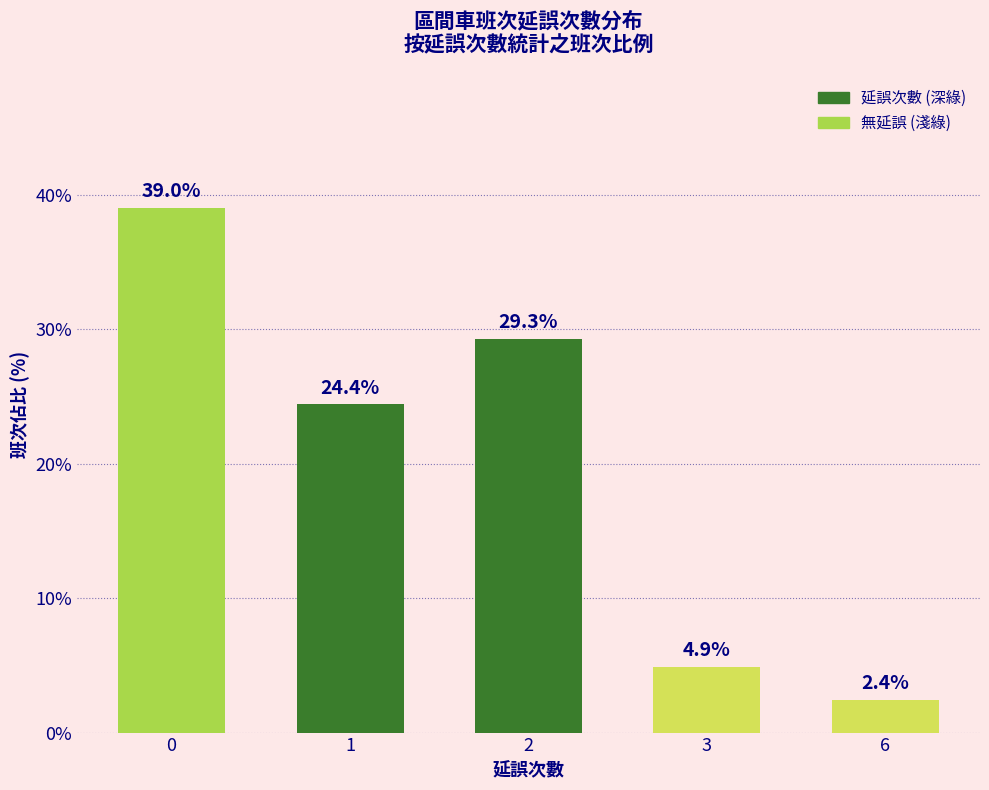

Rank the categories by value from lowest to highest.

6, 3, 1, 2, 0